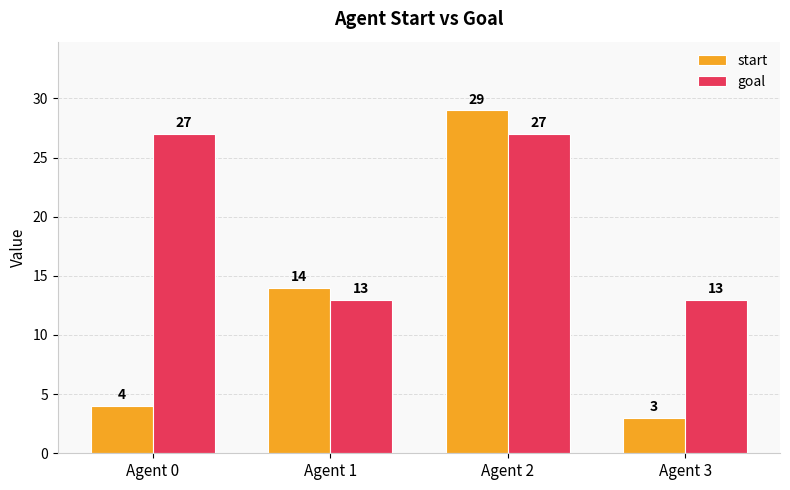

Which series has the widest spread of values?

start